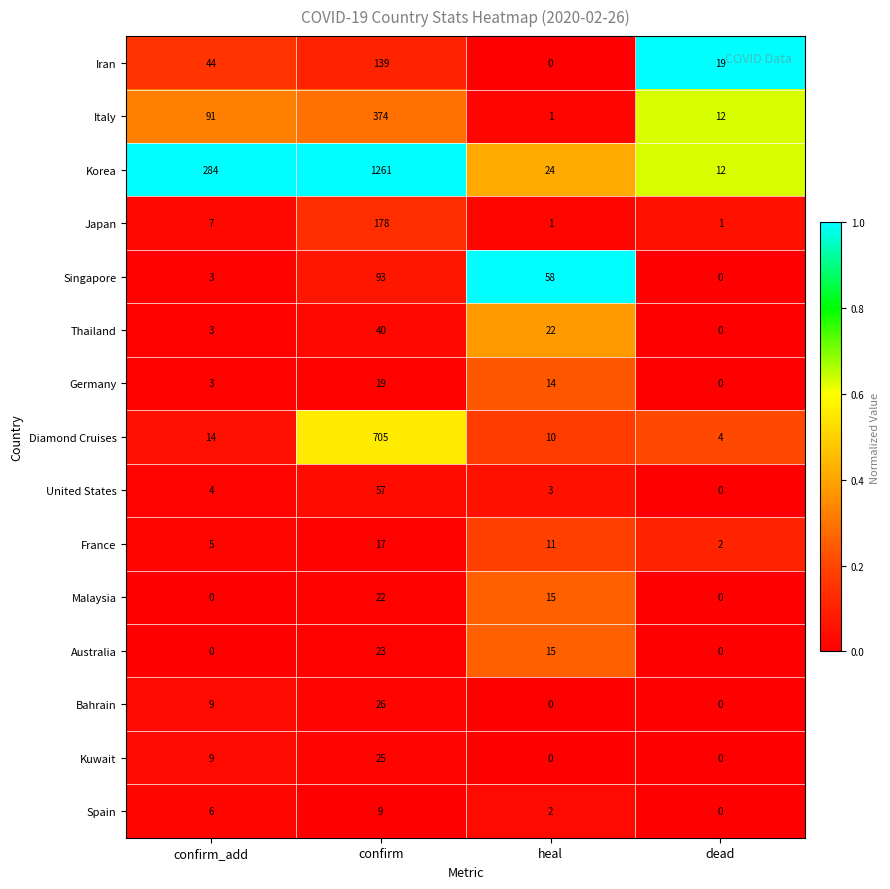

How many distinct data groups are displayed?

15